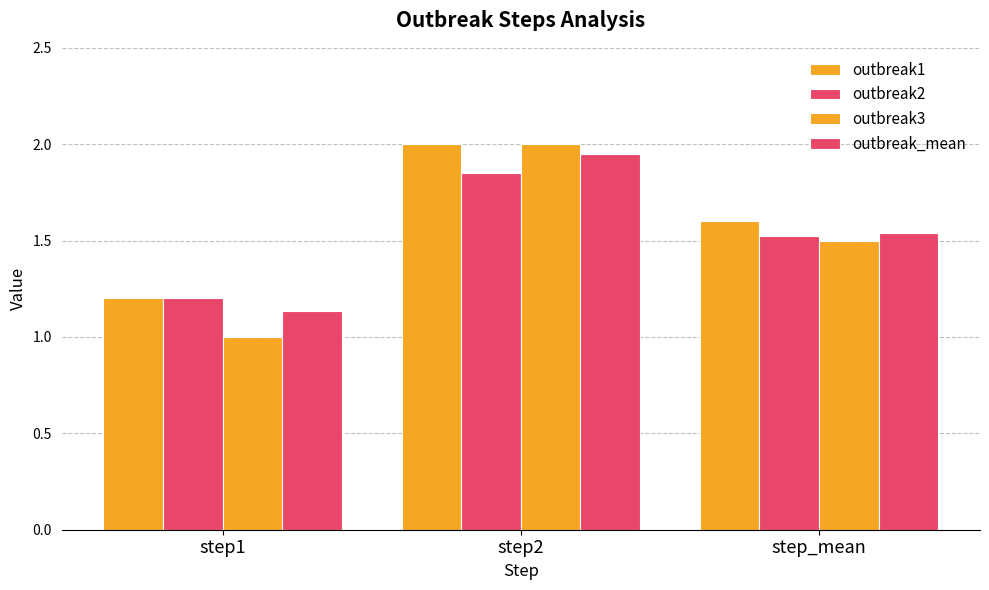

At step1, list the series in order from smallest to largest.

outbreak3, outbreak_mean, outbreak1, outbreak2